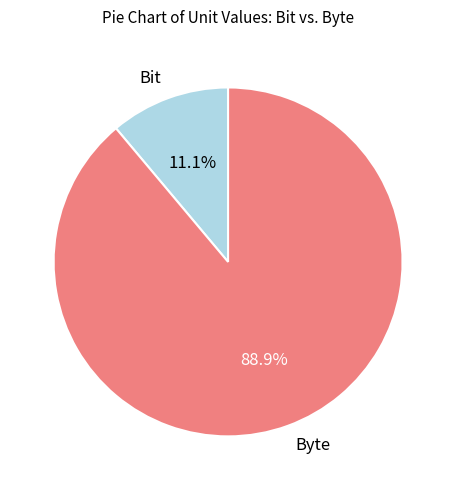

To the nearest percent, what percentage of the pie is Bit?

11%